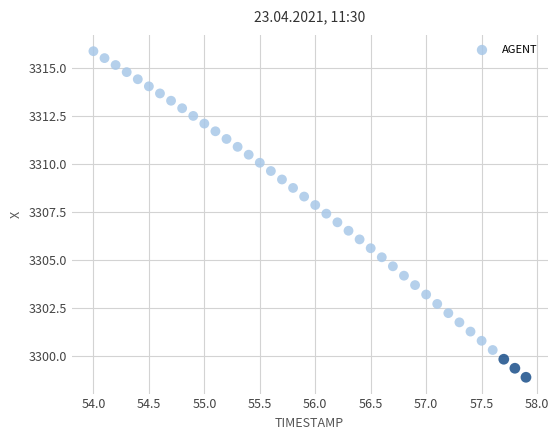

What is the range of Y values (max minus min)?

17.0